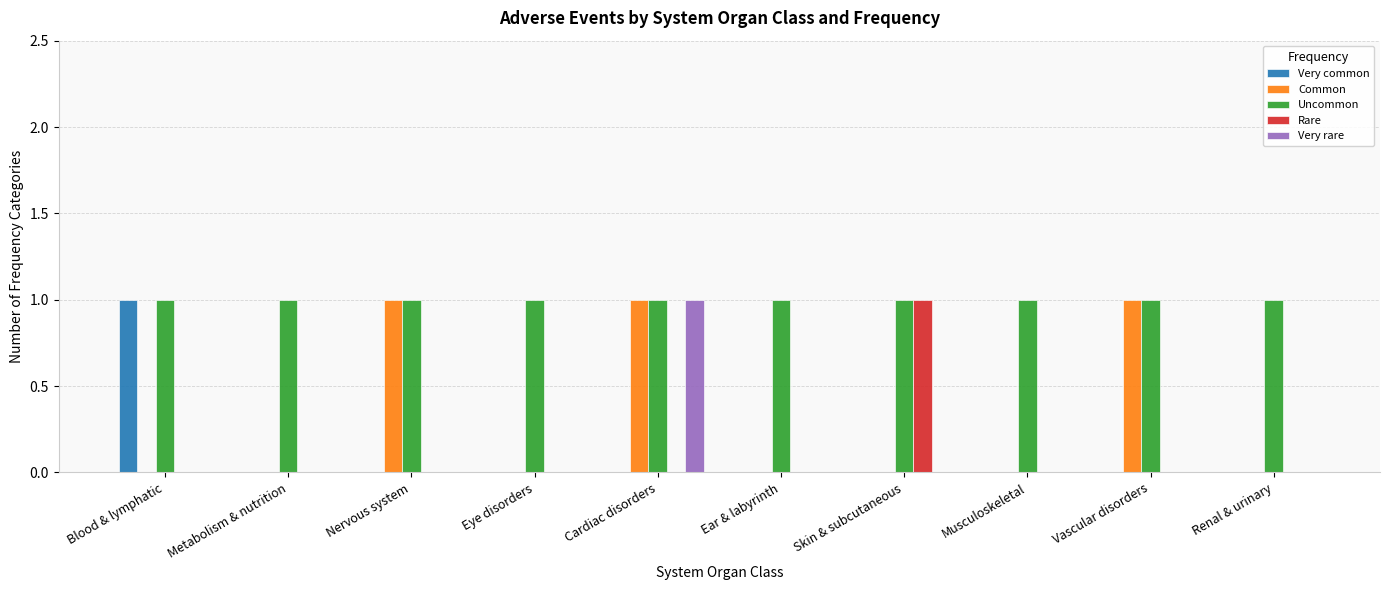

Which series has the largest total across all categories?

Uncommon